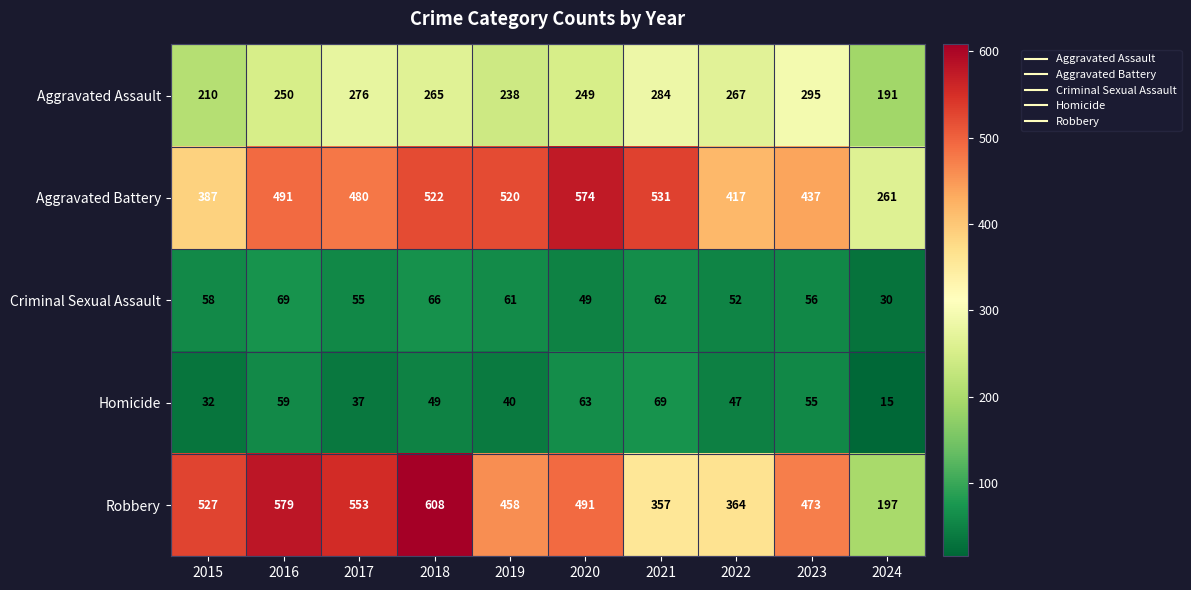

Which series changed the most between 2022 and 2023?

Robbery